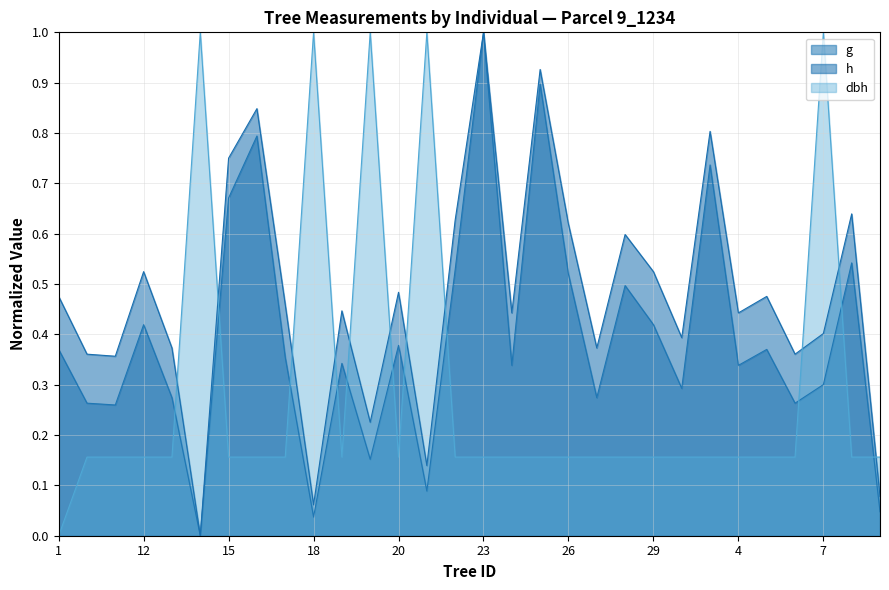

Rank the series by their average value, from lowest to highest.

dbh, g, h